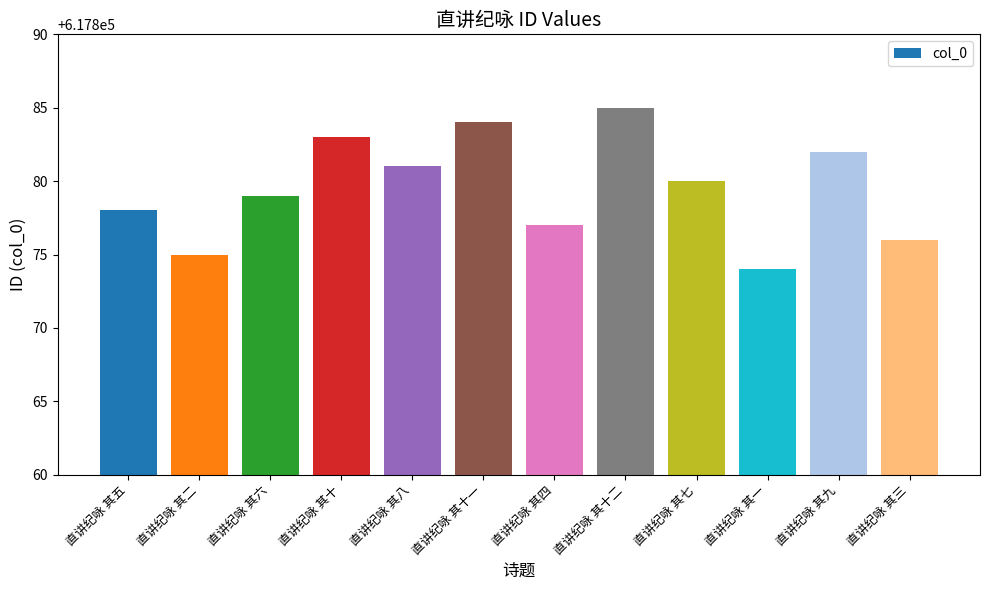

Approximately how many times larger is the value at 直讲纪咏 其九 compared to 直讲纪咏 其八?

1.0